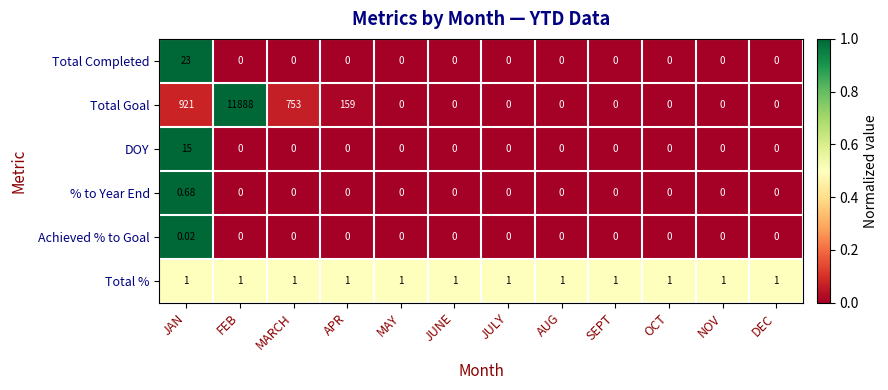

List the series in order of their peak value, lowest first.

Achieved % to Goal, % to Year End, Total %, DOY, Total Completed, Total Goal